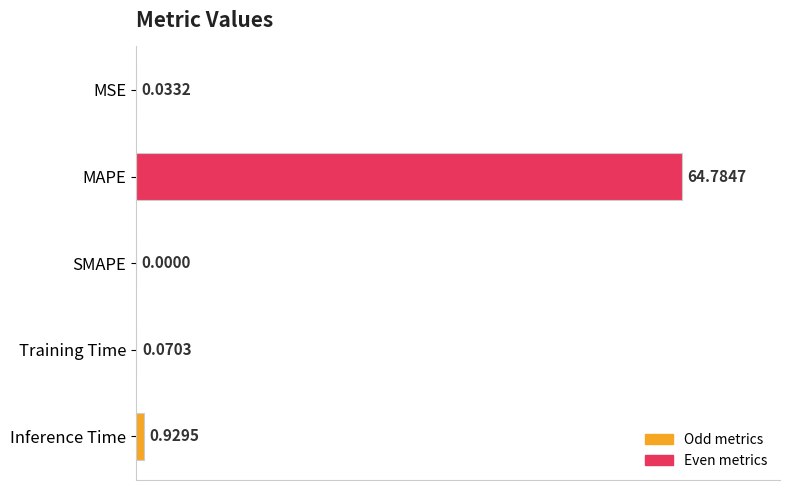

What is the sum of all values?

65.8